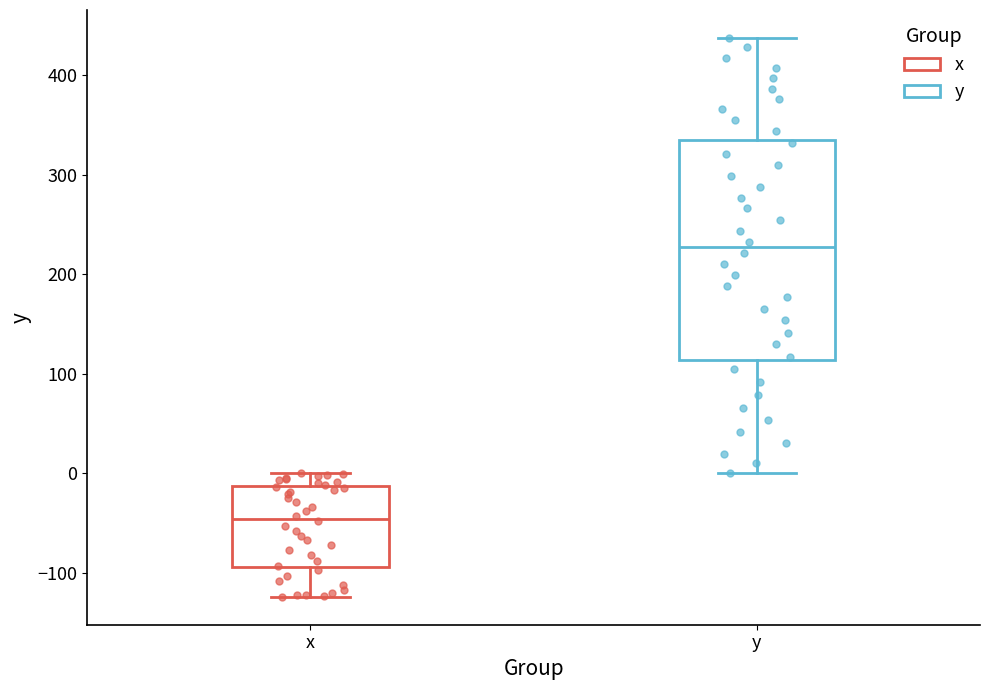

Which box is the tallest, from its lower edge to its upper edge?

y